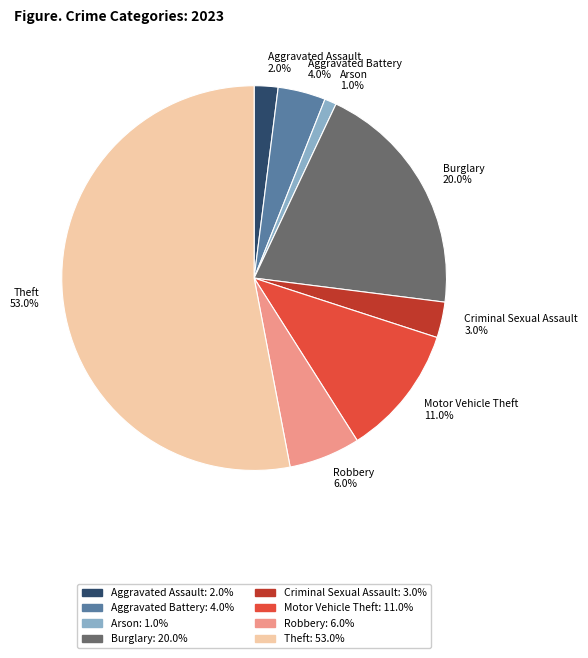

Does any single category account for the majority?

Yes